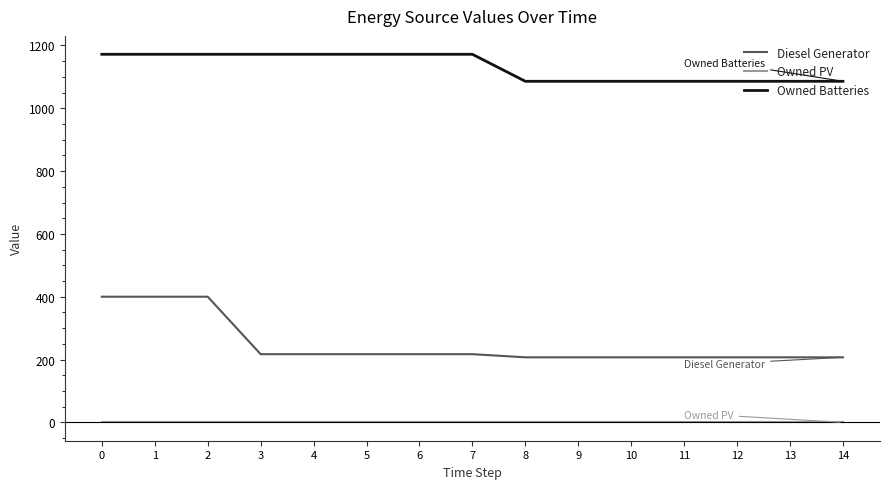

The Owned Batteries series shows 441.9 at 0. True or false?

False